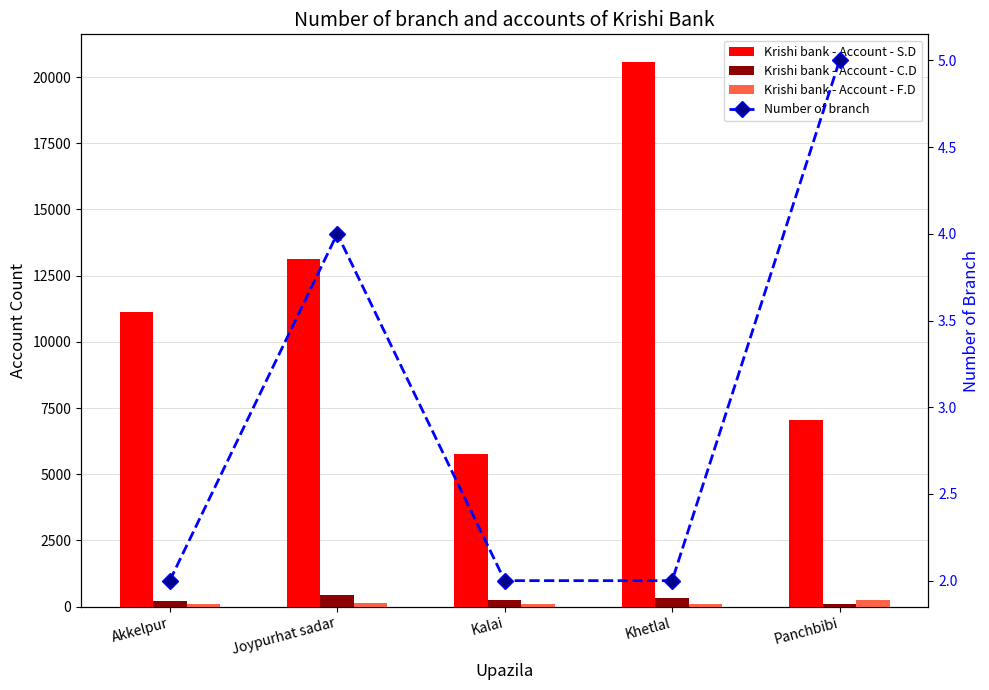

What is the sum of all Krishi bank - Account - F.D values?

671